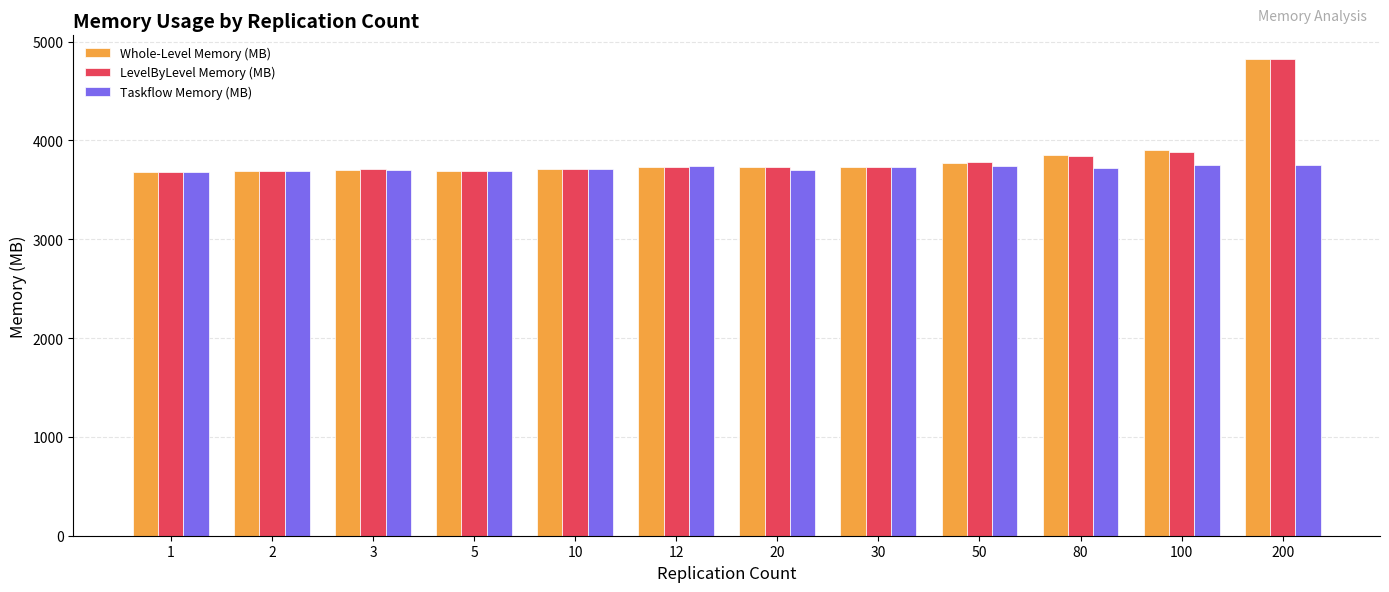

Is it true that Taskflow Memory (MB) equals 3749.1 at 100?

True